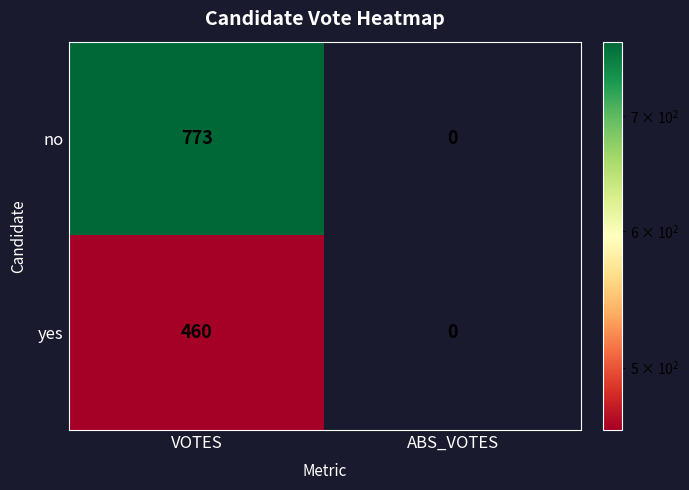

Which label corresponds to the largest value in the chart?

VOTES